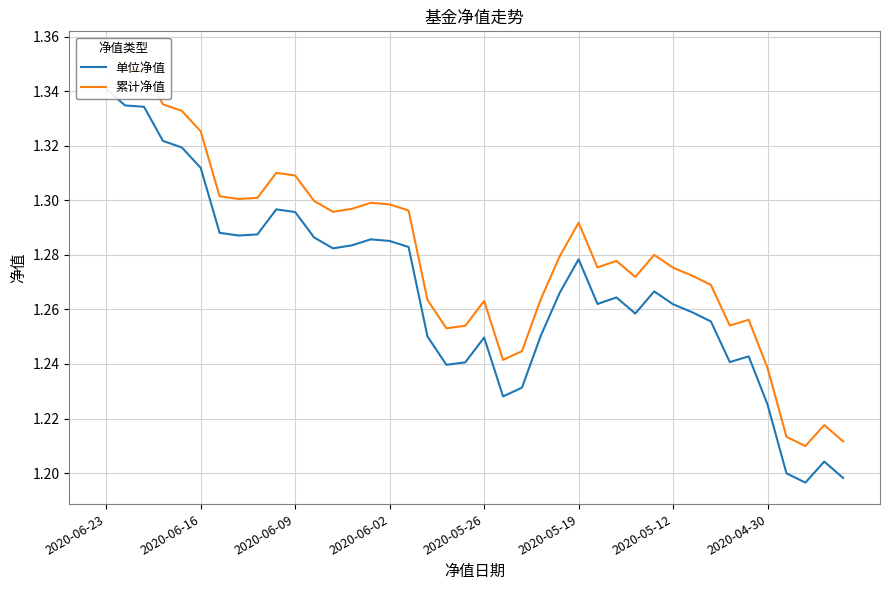

How many 单位净值 values are between 1 and 2?

40